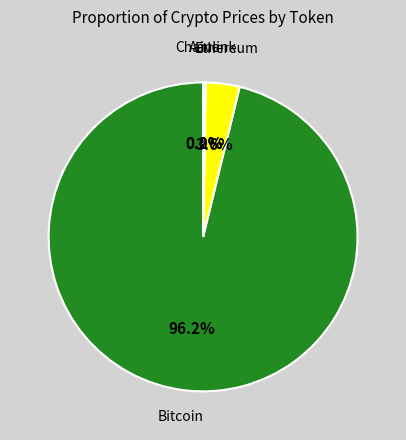

What is the largest slice in the pie chart?

Bitcoin